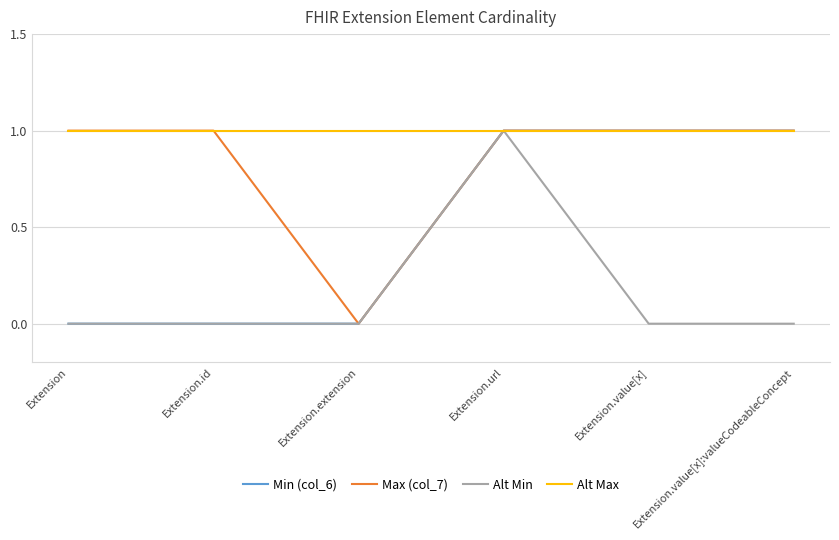

Between Extension.id and Extension.value[x]:valueCodeableConcept, which series saw the biggest shift?

Min (col_6)